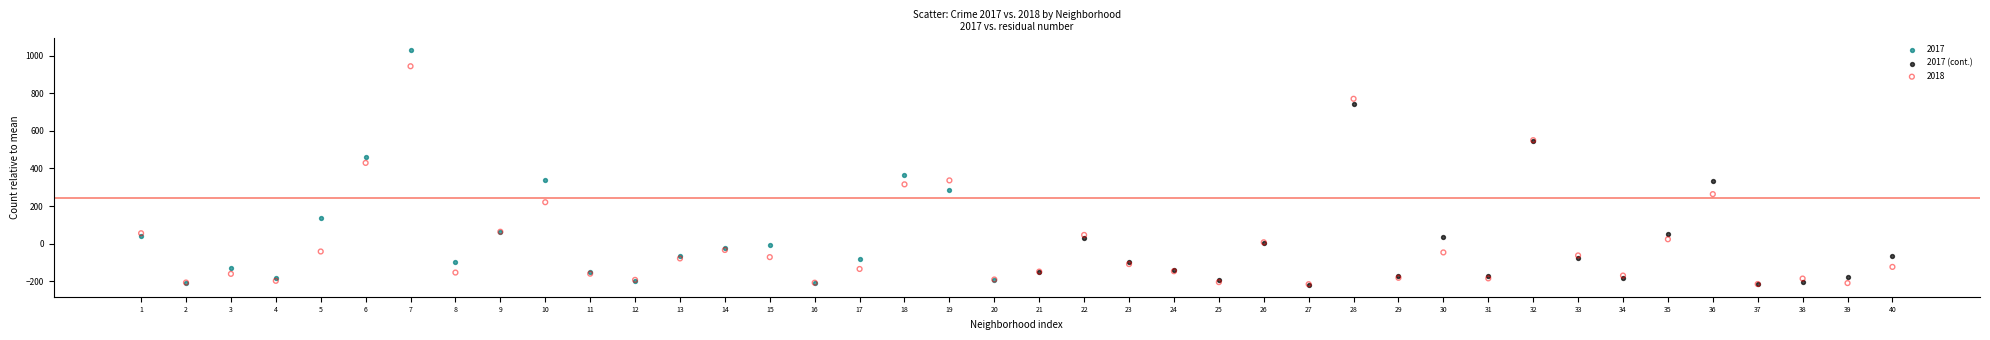

Which series has the largest Y range (max minus min)?

2017